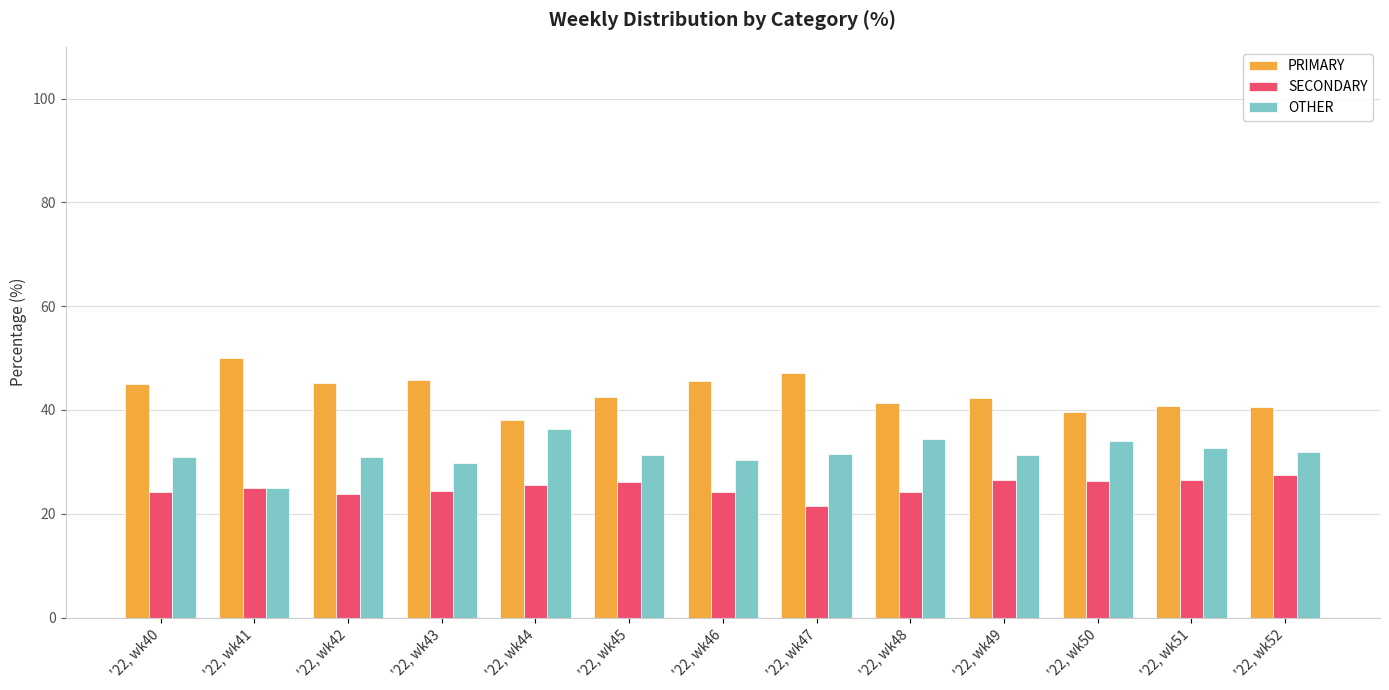

List the series in order of their peak value, highest first.

PRIMARY, OTHER, SECONDARY